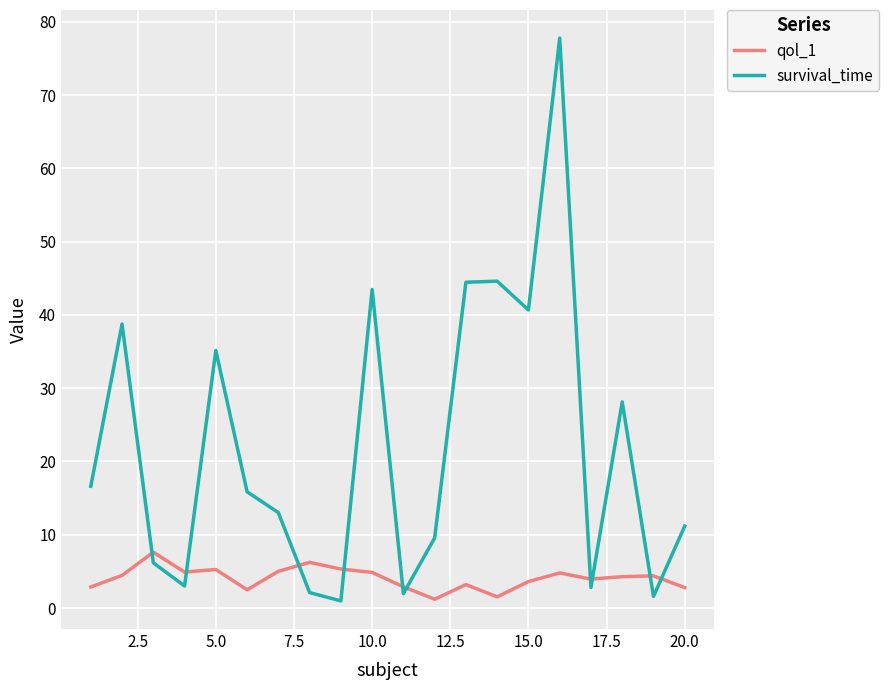

At how many categories does at least one series exceed 56?

1